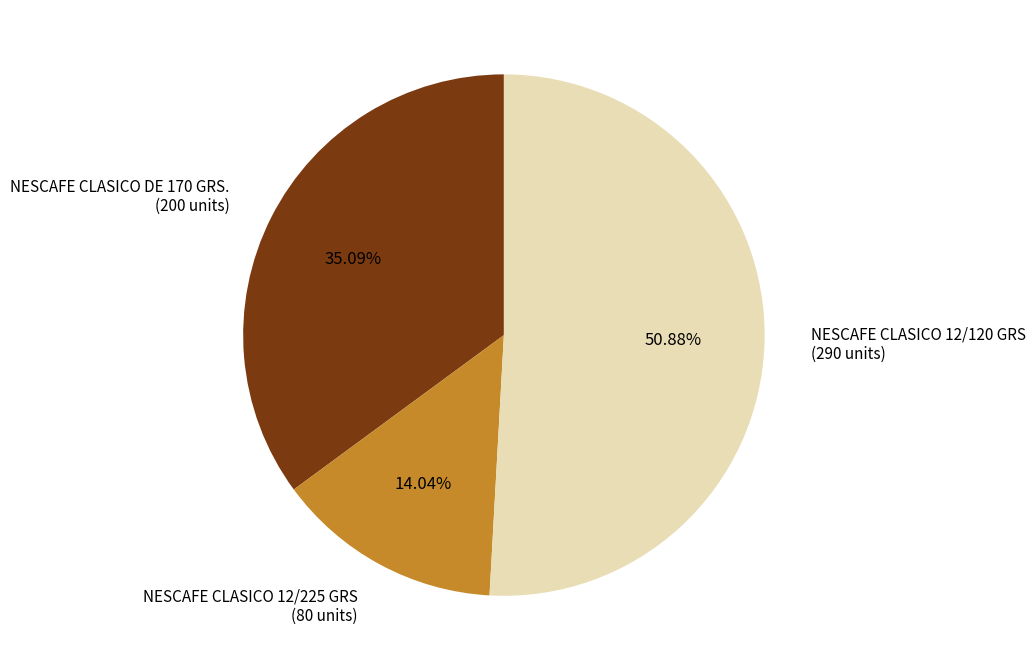

True or false: NESCAFE CLASICO 12/225 GRS accounts for 14% of the total.

True